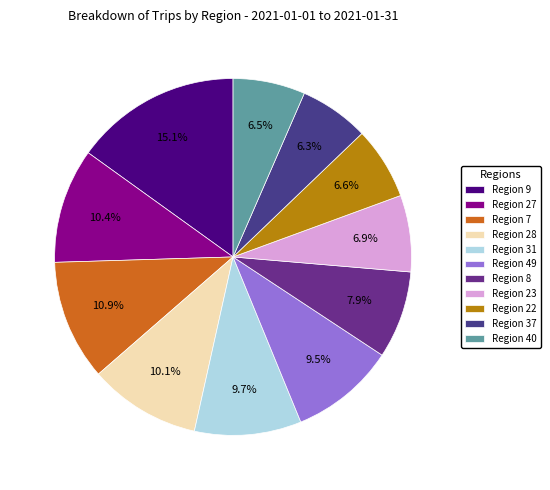

What percentage is the Region 8 slice, to the nearest percent?

8%